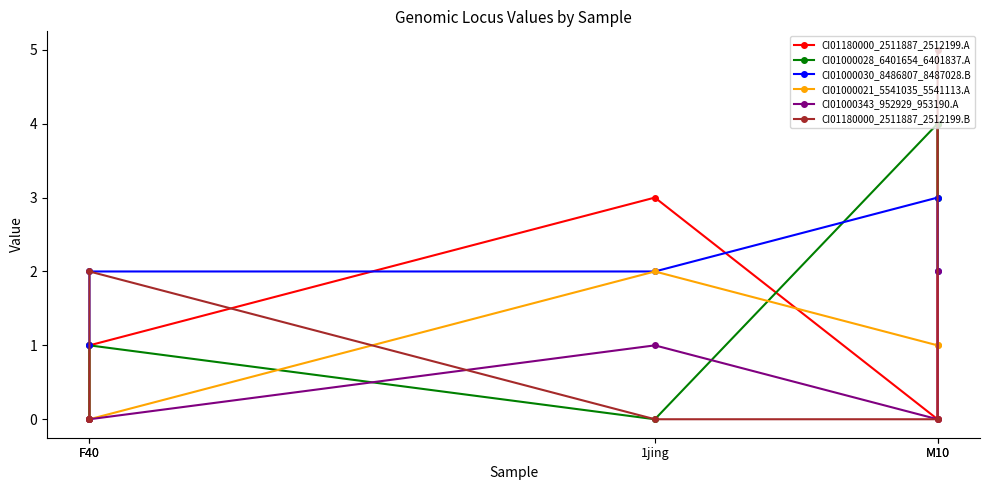

Reading left to right, what are all the values shown in this chart?

CI01180000_2511887_2512199.A: F40=0	F40=1	1jing=3	M10=0	M10=4
CI01000028_6401654_6401837.A: F40=0	F40=1	1jing=0	M10=4	M10=3
CI01000030_8486807_8487028.B: F40=1	F40=2	1jing=2	M10=3	M10=2
CI01000021_5541035_5541113.A: F40=0	F40=0	1jing=2	M10=1	M10=1
CI01000343_952929_953190.A: F40=0	F40=0	1jing=1	M10=0	M10=2
CI01180000_2511887_2512199.B: F40=0	F40=2	1jing=0	M10=0	M10=5